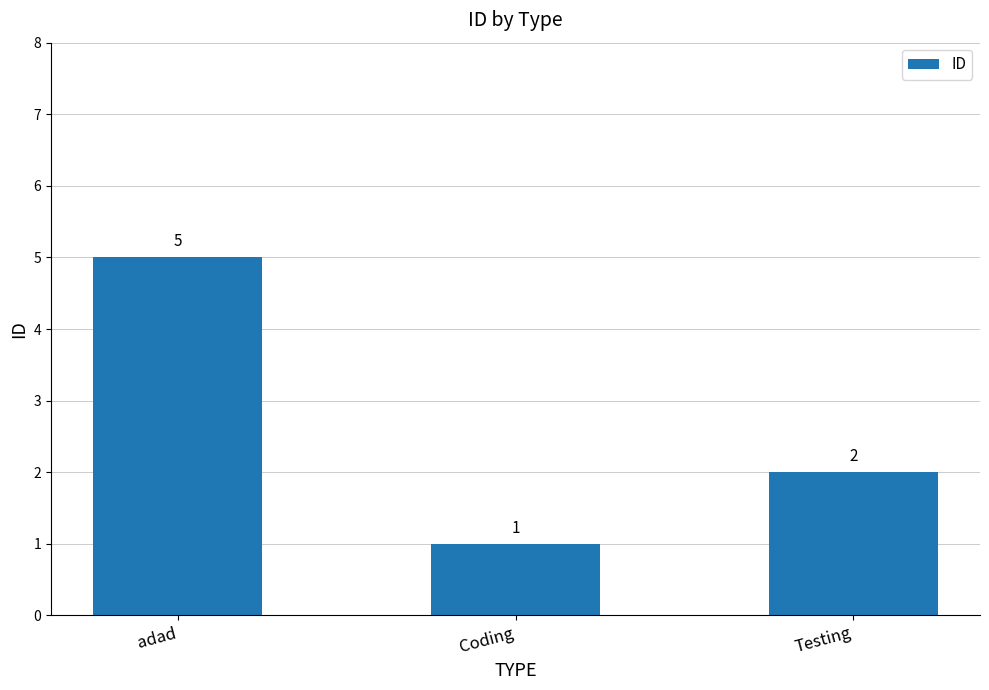

Between adad and Testing, which is larger?

adad